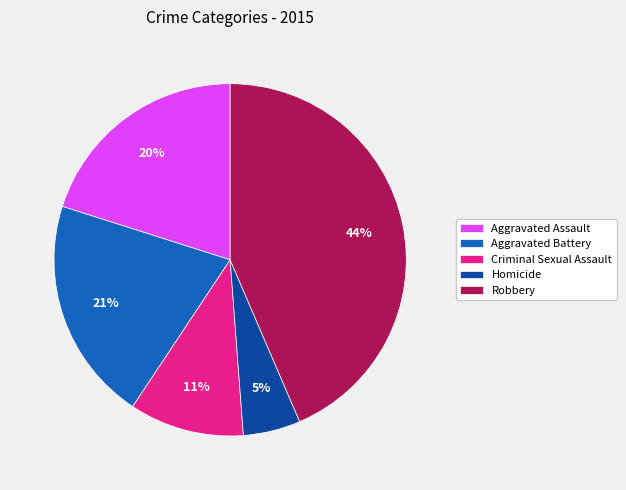

Combined, do Aggravated Battery and Aggravated Assault account for over 50%?

No